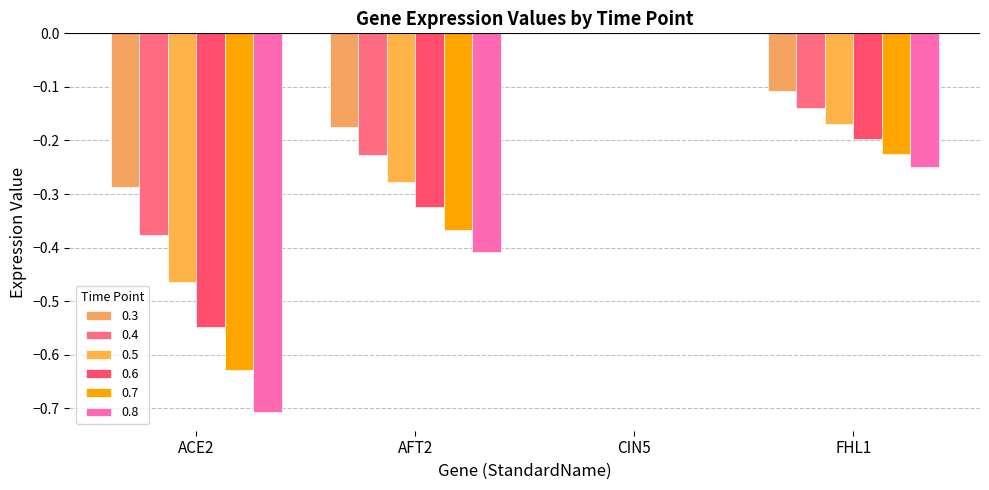

The 0.5 series shows 0.2 at CIN5. True or false?

False